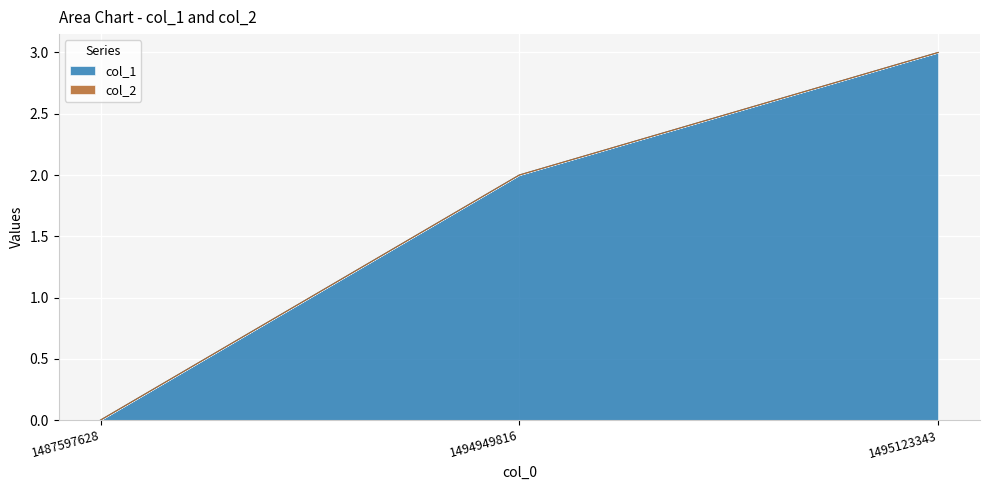

Which label corresponds to the largest value in the chart?

1495123343